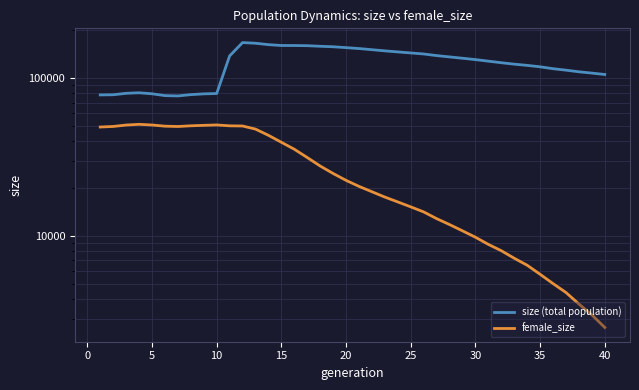

Reading left to right, extract all data points from this chart.

size (total population): 78219	78389	80058	80687	79503	77425	77058	78527	79424	79830	138064	167707	166074	162757	160714	160658	160252	158904	157805	155811	153737	151196	148626	146374	144182	142049	138733	136072	133480	130869	127909	125018	122443	120290	117799	114609	112196	109551	107476	105328
female_size: 48987	49379	50415	50940	50453	49591	49349	49862	50194	50485	49842	49719	47518	43405	39220	35430	31401	27747	24887	22513	20620	19072	17642	16437	15298	14212	12887	11818	10787	9828	8853	8073	7234	6533	5727	5000	4390	3712	3169	2637